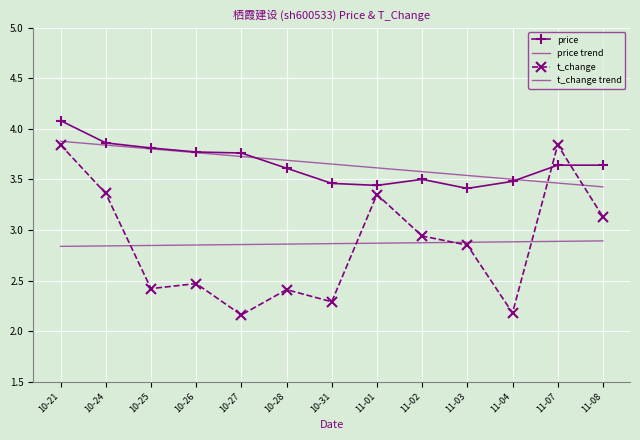

What is the label of the 9th point from the right?

10-27